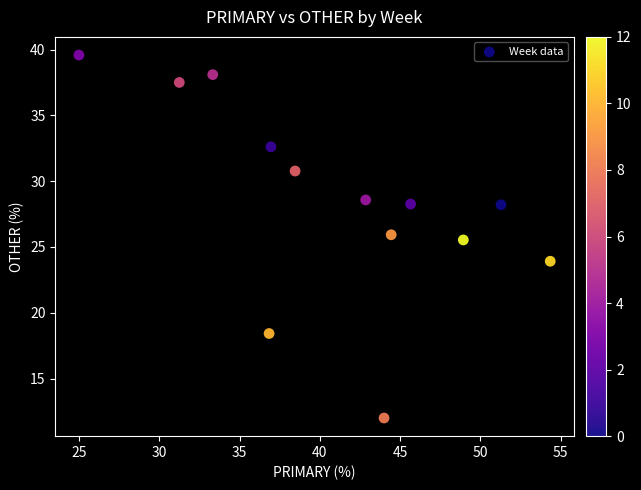

What Y value in the scatter plot is closest to 25?

25.5